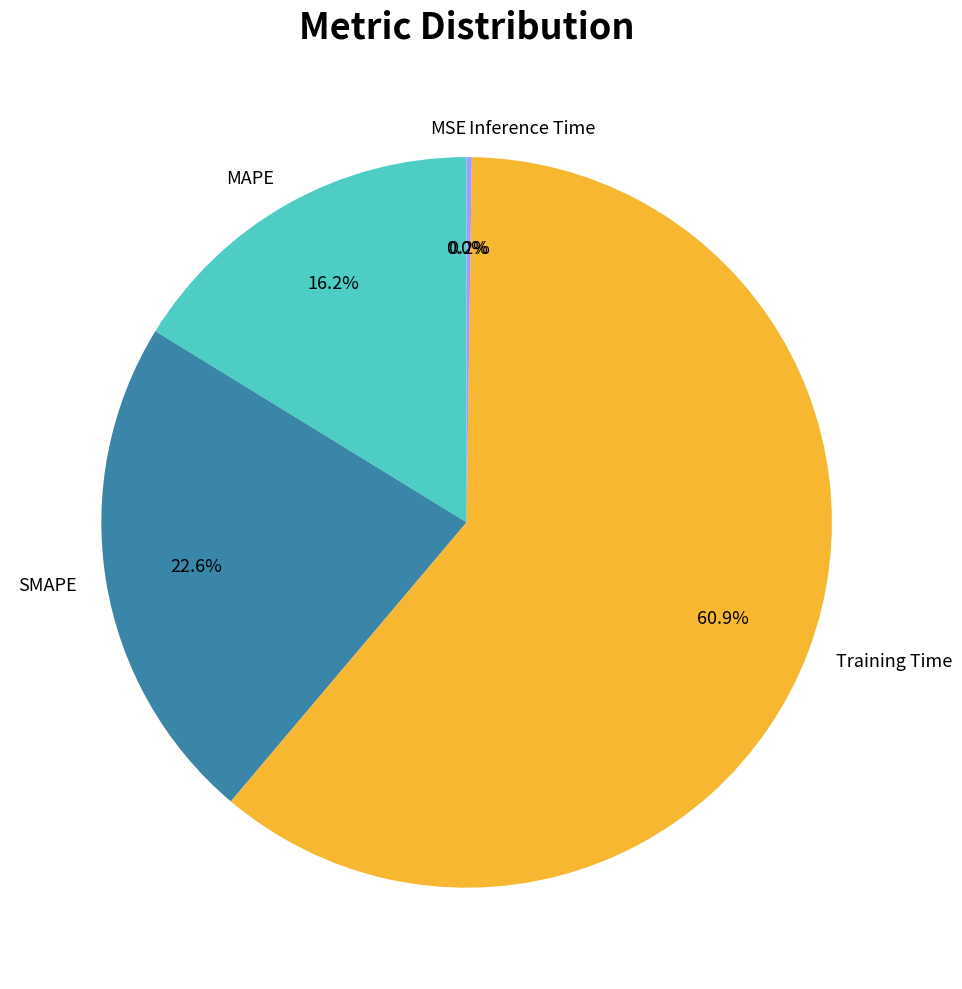

What is the largest slice in the pie chart?

Training Time